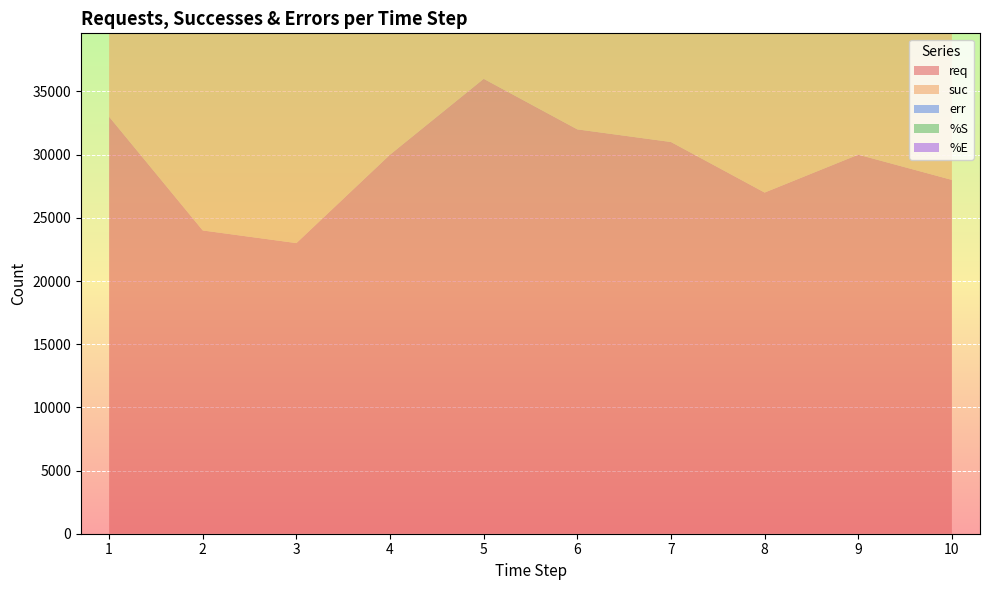

Reading left to right, list all the values displayed in this chart.

req: 1=33000.0	2=24000.0	3=23000.0	4=30000.0	5=36000.0	6=32000.0	7=31000.0	8=27000.0	9=30000.0	10=28000.0
suc: 1=15891.0	2=16530.0	3=21705.0	4=24568.0	5=22559.0	6=27939.0	7=30142.0	8=25902.0	9=29325.0	10=25008.0
err: 1=17000.0	2=7000.0	3=306.0	4=5000.0	5=13000.0	6=4000.0	7=499.0	8=177.0	9=0.0	10=3000.0
%S: 1=0.5	2=0.7	3=0.9	4=0.8	5=0.6	6=0.9	7=1.0	8=1.0	9=1.0	10=0.9
%E: 1=0.5	2=0.3	3=0.0	4=0.2	5=0.4	6=0.1	7=0.0	8=0.0	9=0.0	10=0.1